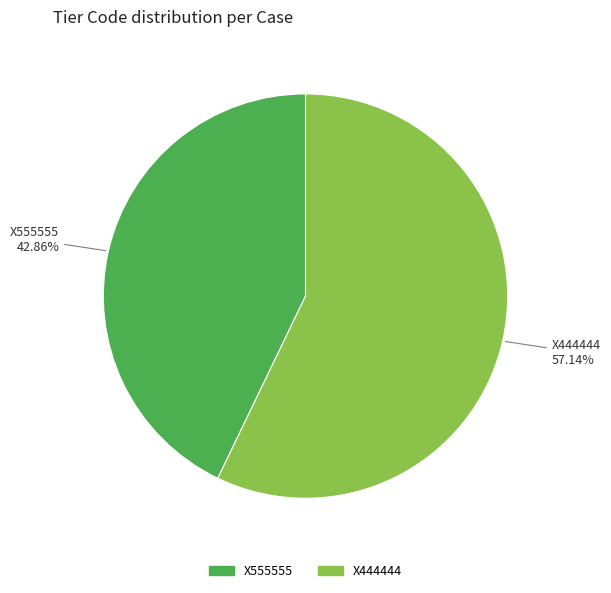

Is it true that X444444 is 47% of the pie?

False